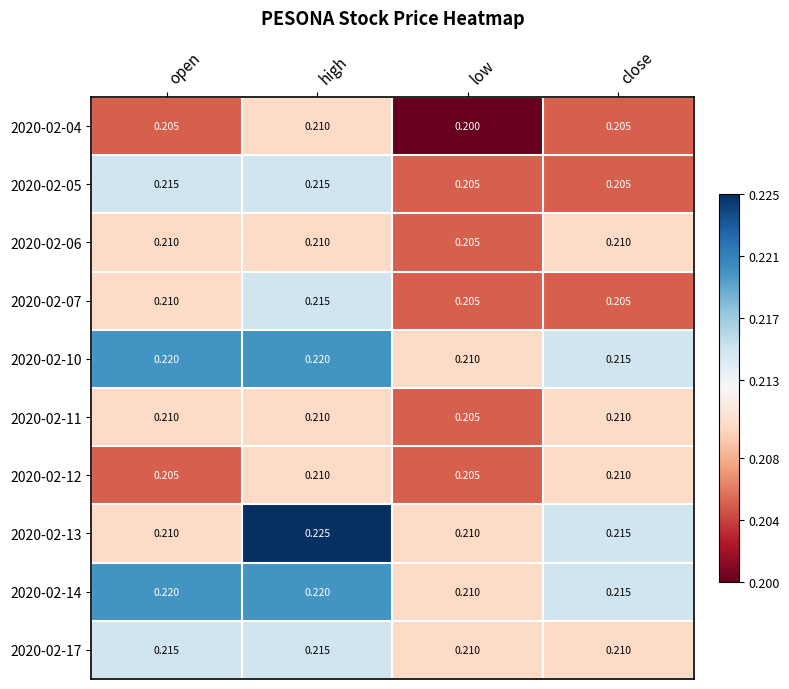

Where is 2020-02-04 nearest to the value 0?

low